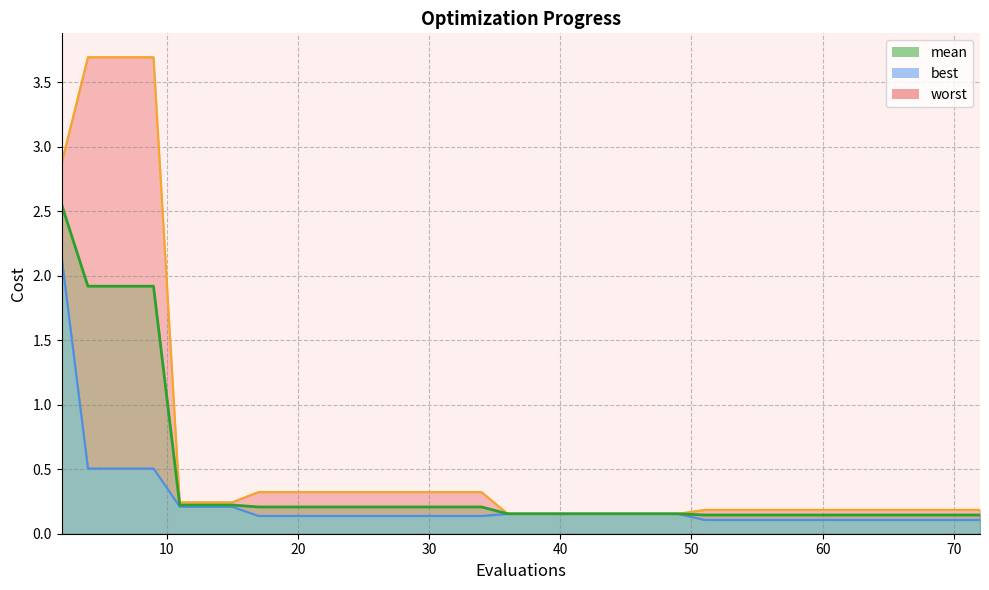

Read the worst value at 55.

0.2